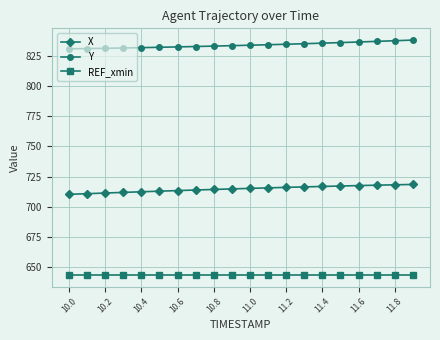

What is the smallest value displayed?

643.5